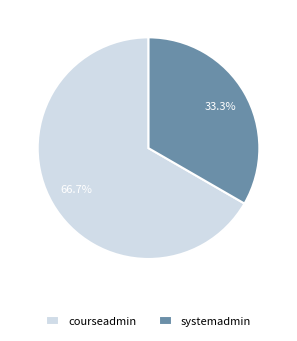

What is the majority slice?

courseadmin